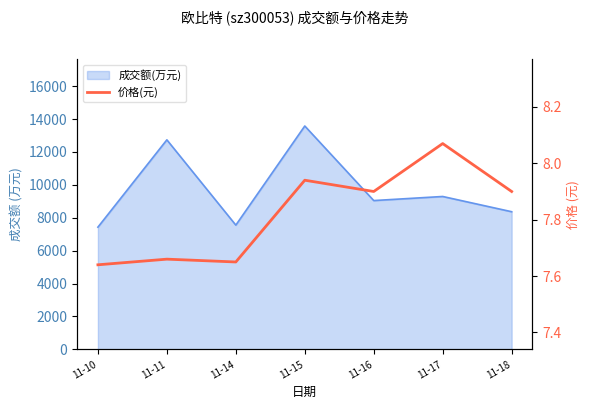

What is the sum of the values at 11-15 and 11-10?

15.6